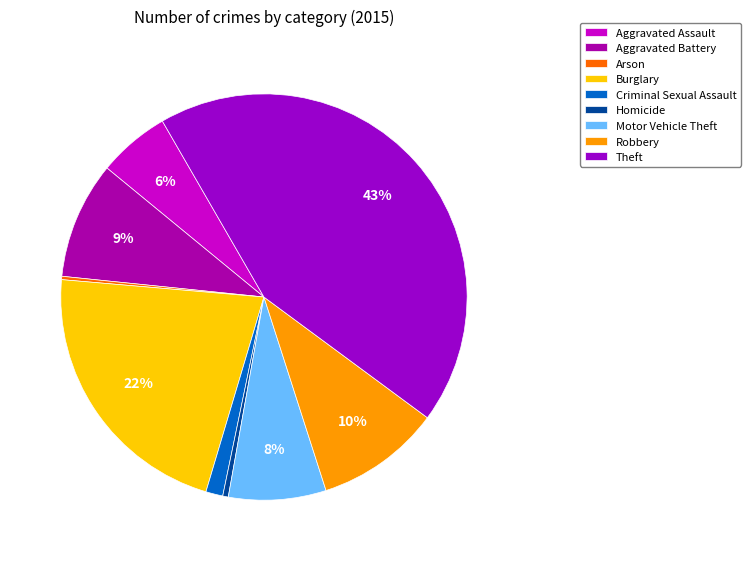

Which slice is the largest?

Theft